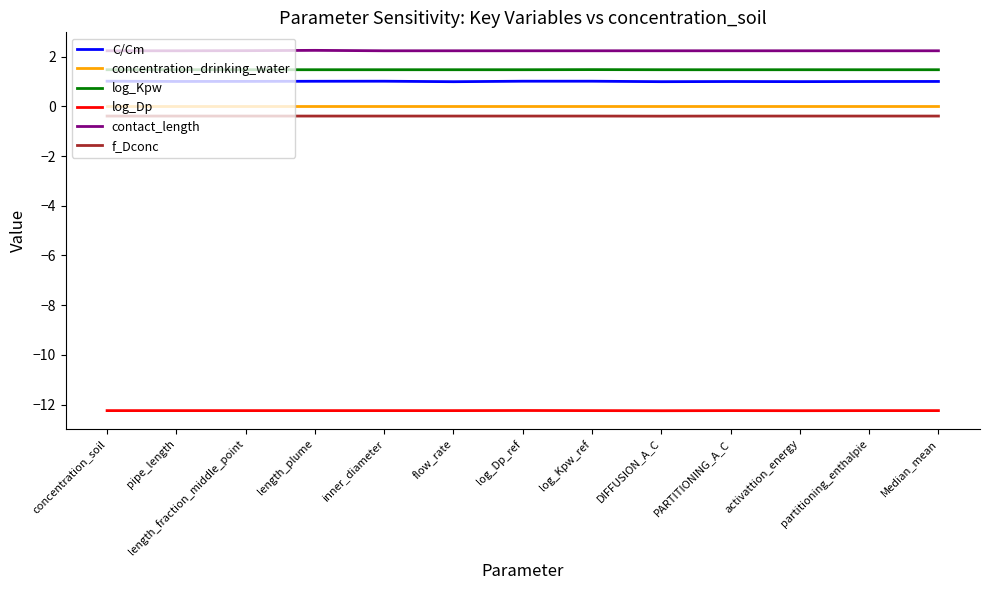

Is it true that contact_length equals 3.2 at concentration_soil?

False